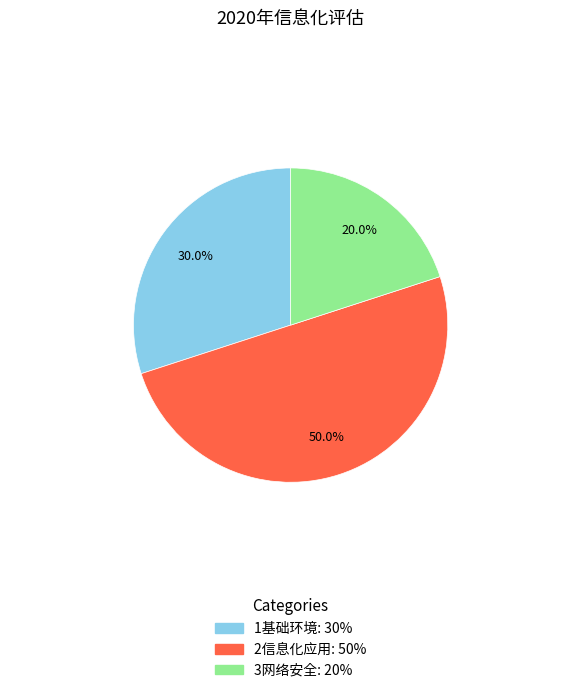

To the nearest percent, what is the average slice percentage?

33%